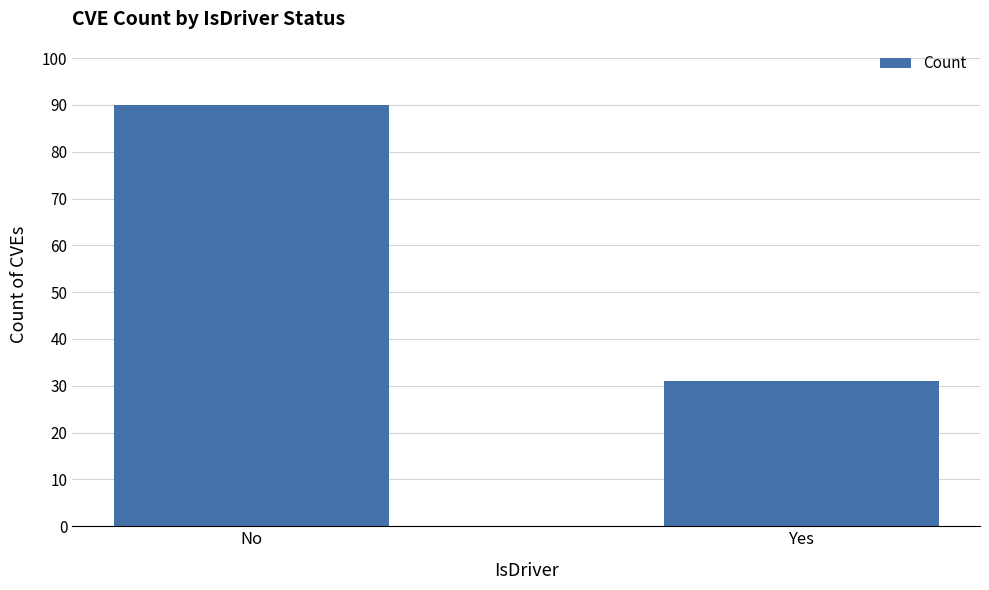

How many values are between 31 and 90?

2